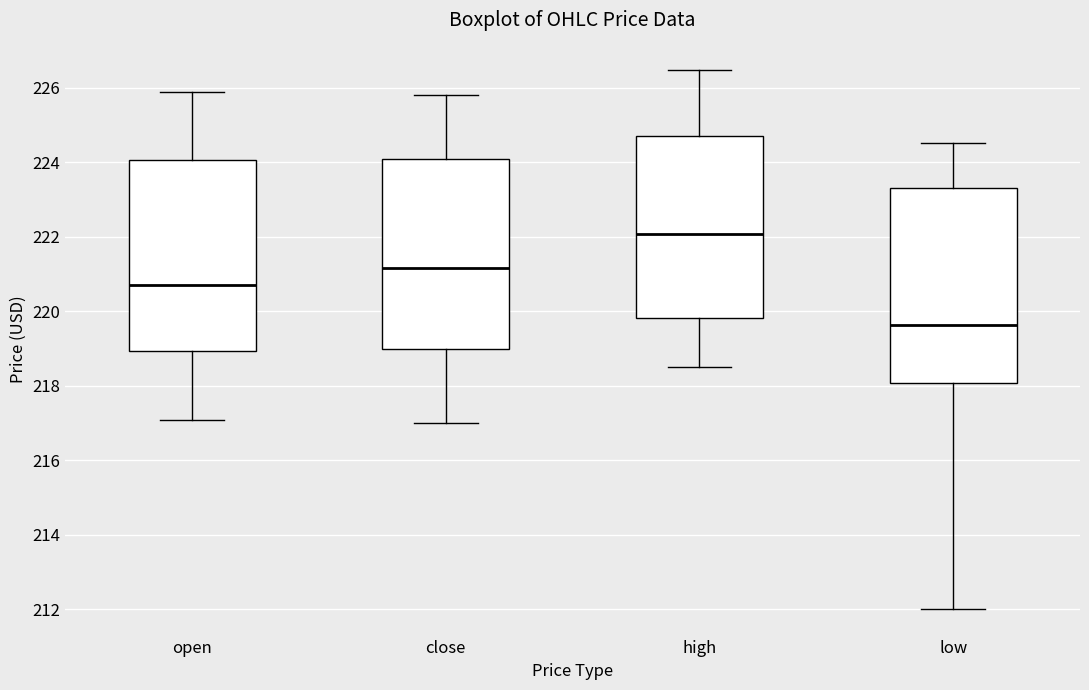

Where does the lower whisker of the box for low end on the y-axis? The values are not printed on the chart, so give them approximately, as read against the axis.

212.0